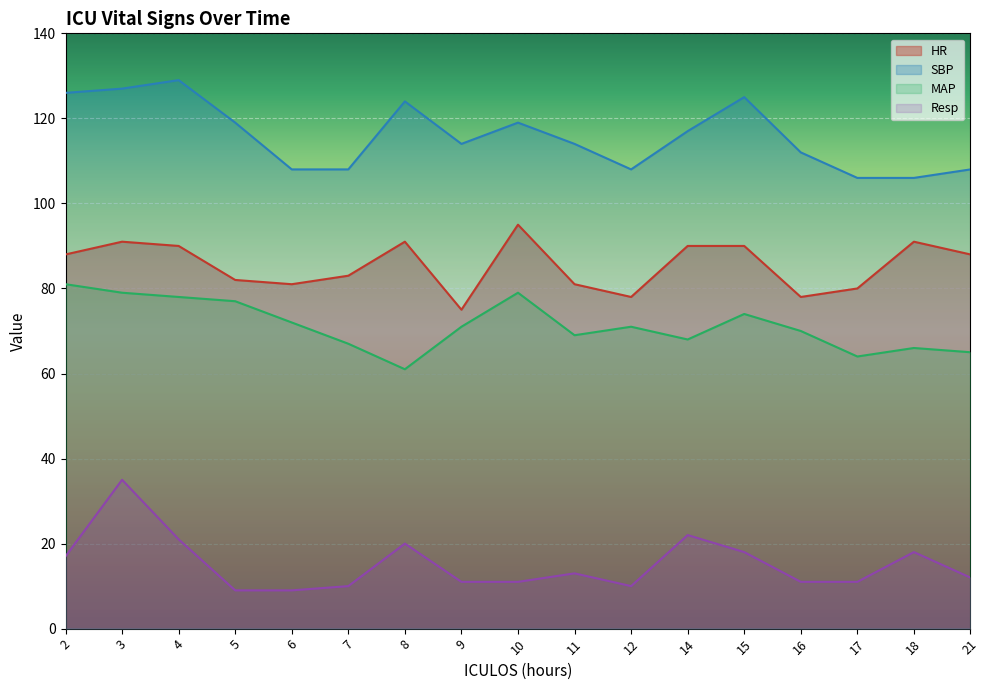

How many categories are shown in the chart?

17